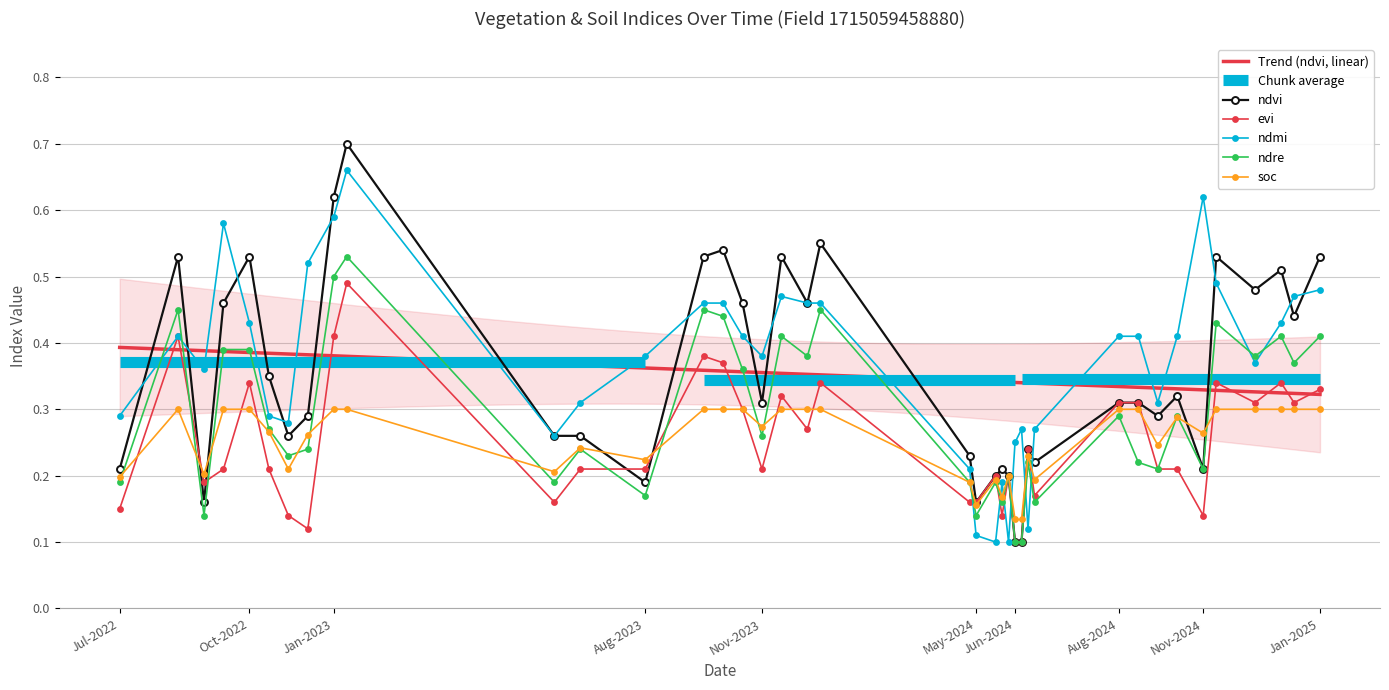

Count the ndre values in the range 0 to 1.

39